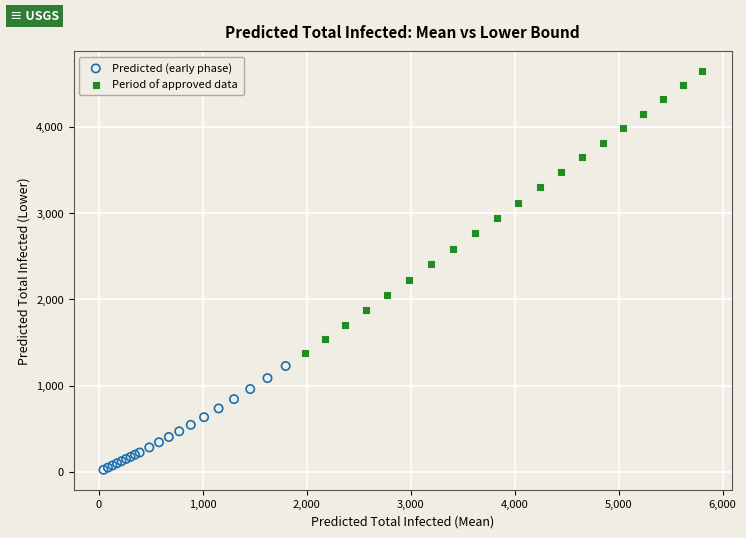

What are all the series names shown in the legend?

Predicted (early phase), Period of approved data